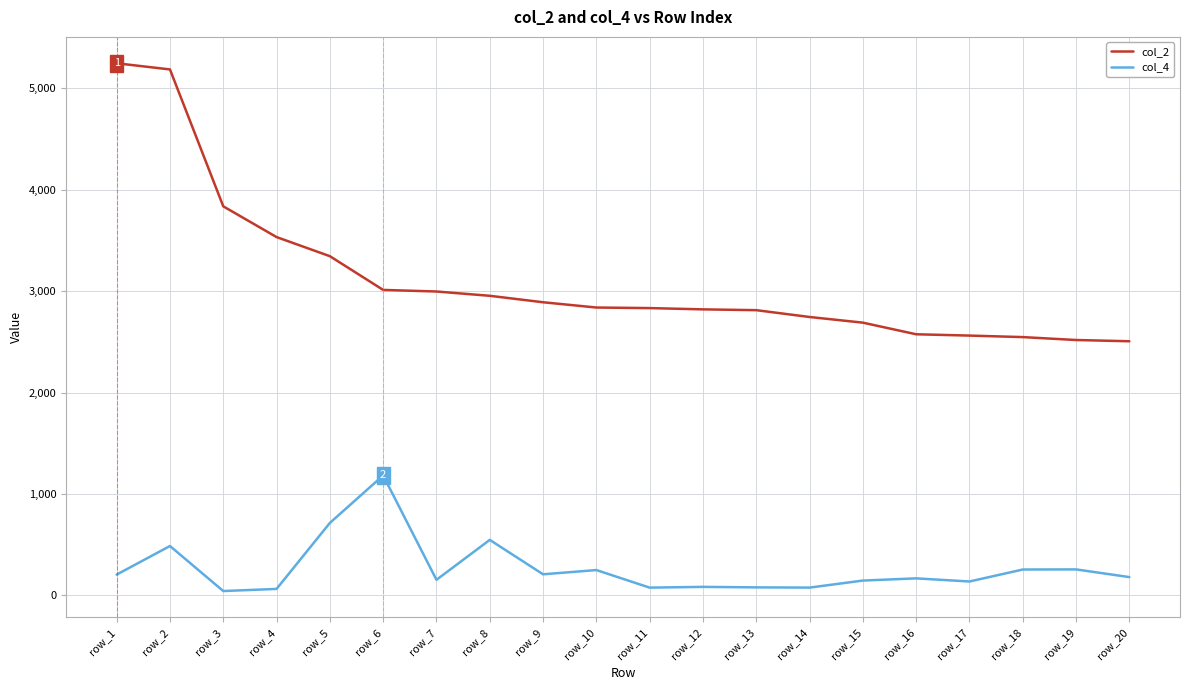

Is the value of col_4 at row_14 greater than the value of col_2 at row_3?

No